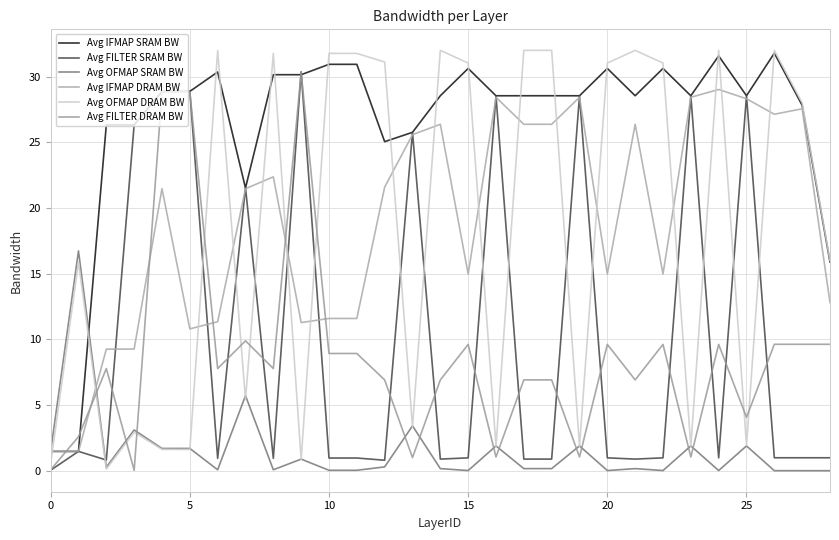

What is the difference between the second highest and minimum values in the Avg IFMAP DRAM BW series?

26.9